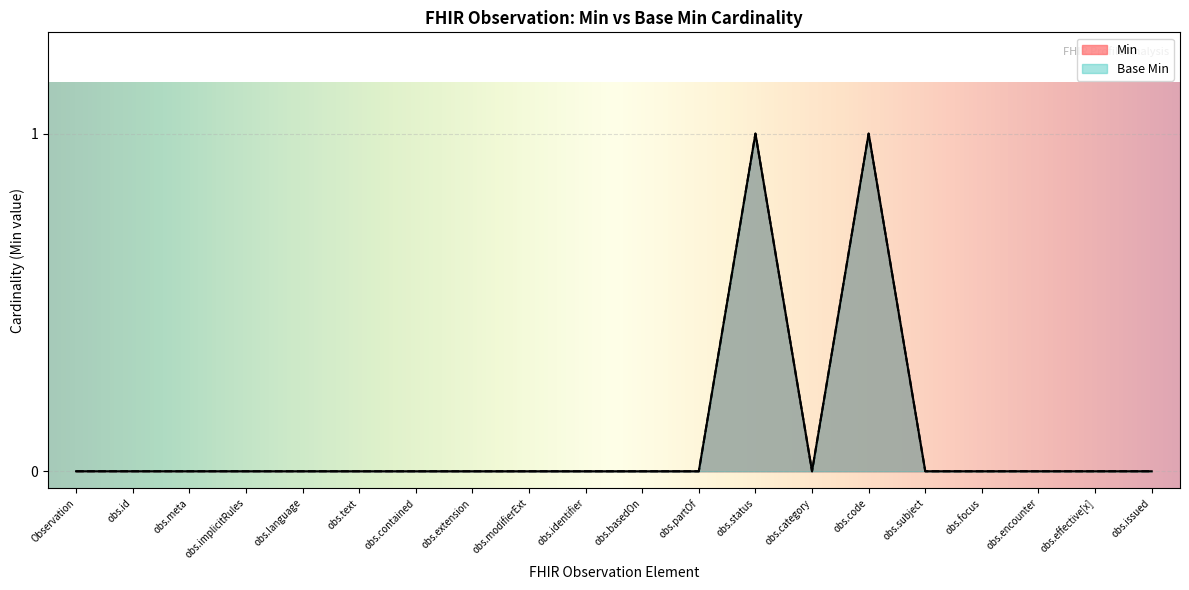

True or false: Min and Base Min cross at least once.

False